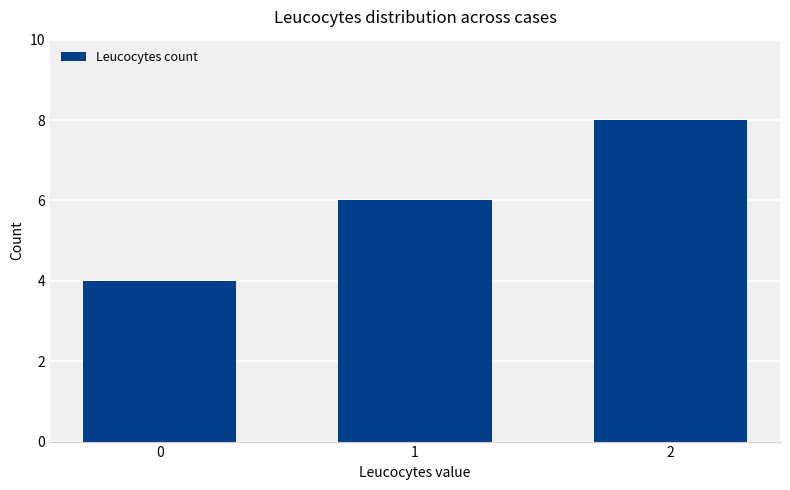

Approximately how many times larger is the value at 2 compared to 1?

1.3